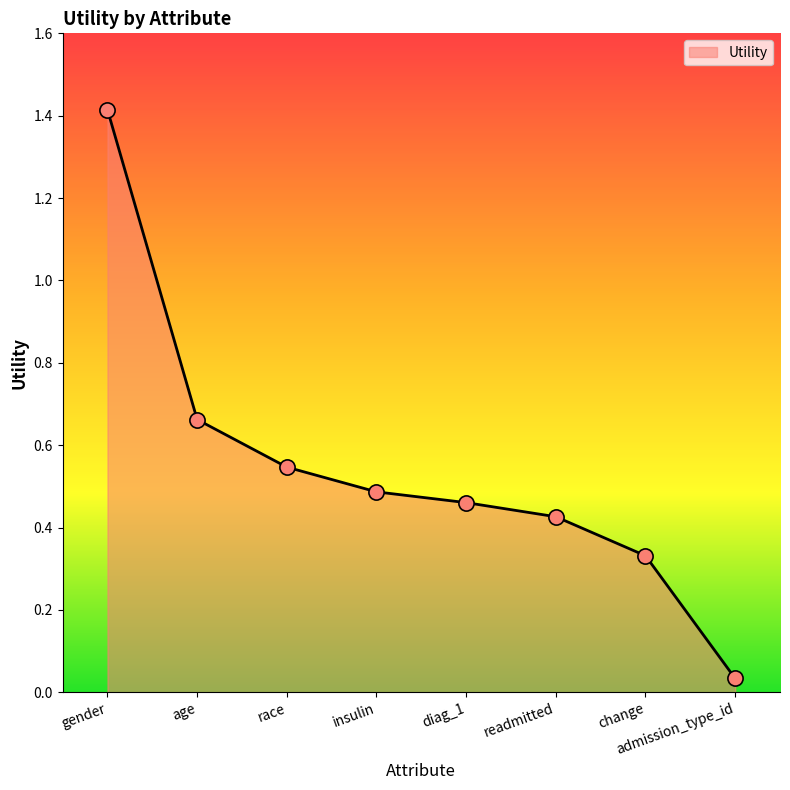

What is the change in value from gender to admission_type_id?

-1.4